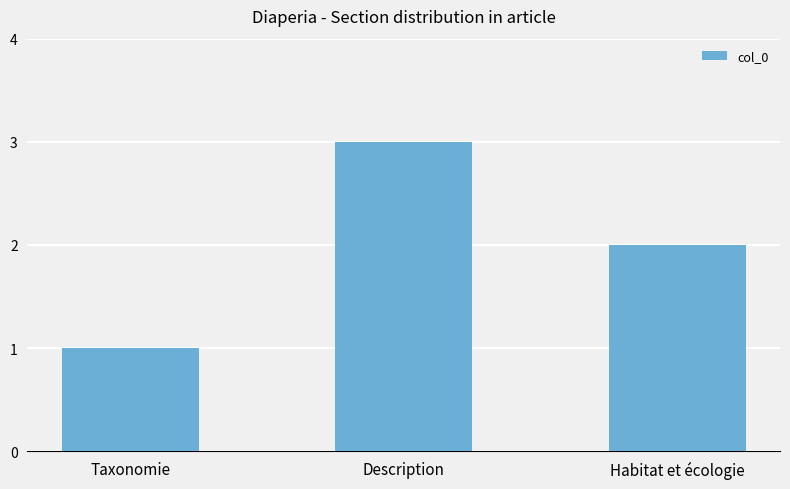

List the labels in order of value, smallest first.

Taxonomie, Habitat et écologie, Description